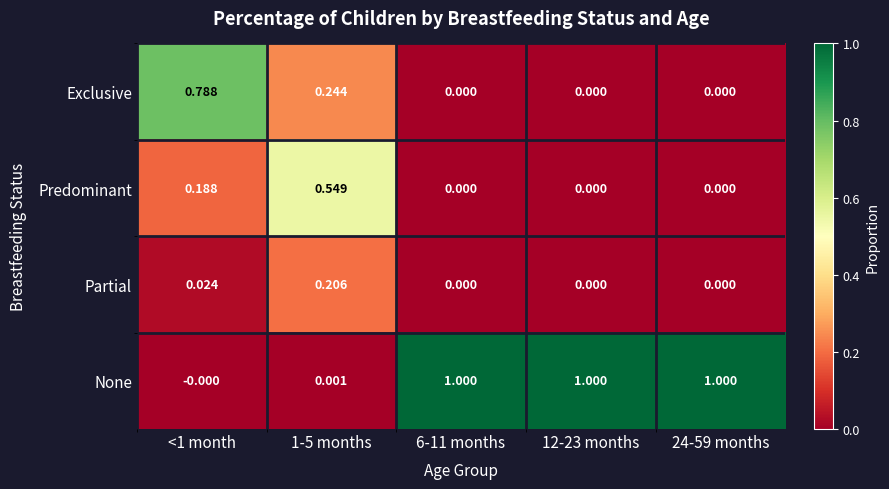

Which series changed the most between 1-5 months and 12-23 months?

None